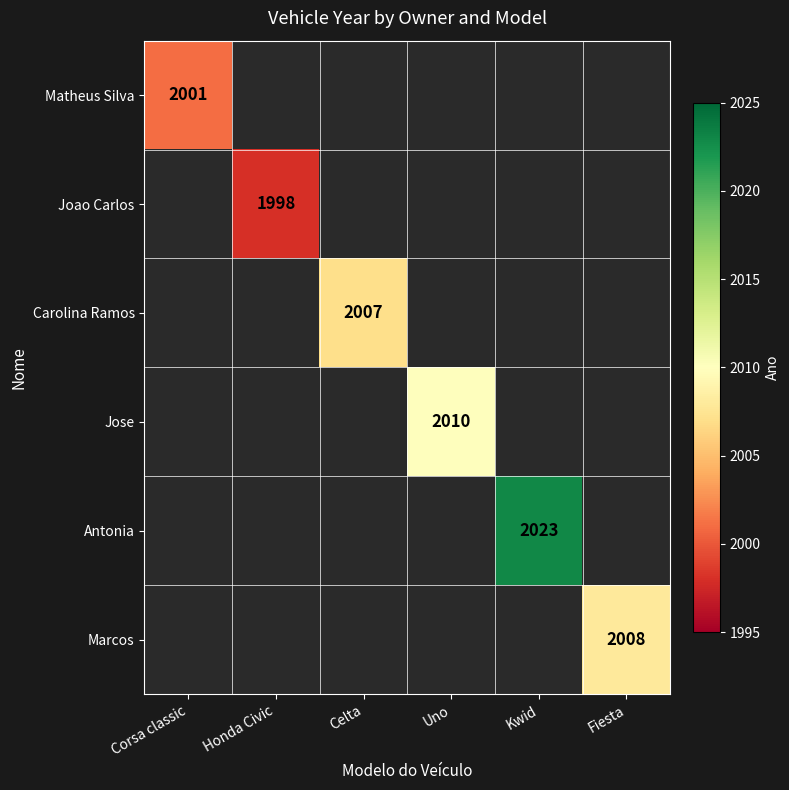

True or false: Antonia has a value of 1371 at Kwid.

False